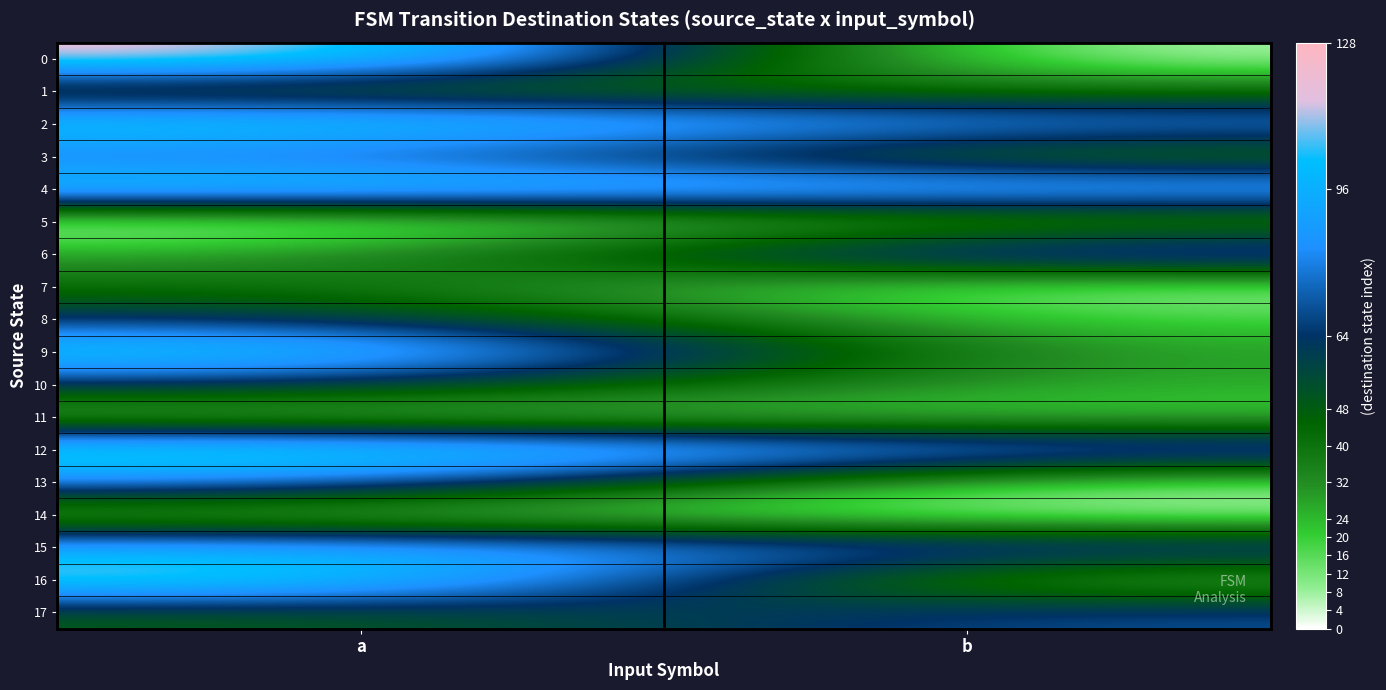

Reading left to right, list all the values displayed in this chart.

0: a=124	b=2
1: a=38	b=40
2: a=114	b=84
3: a=76	b=34
4: a=112	b=100
5: a=0	b=27
6: a=26	b=89
7: a=42	b=6
8: a=63	b=17
9: a=115	b=26
10: a=62	b=25
11: a=16	b=19
12: a=121	b=85
13: a=86	b=10
14: a=17	b=4
15: a=98	b=77
16: a=119	b=17
17: a=47	b=71